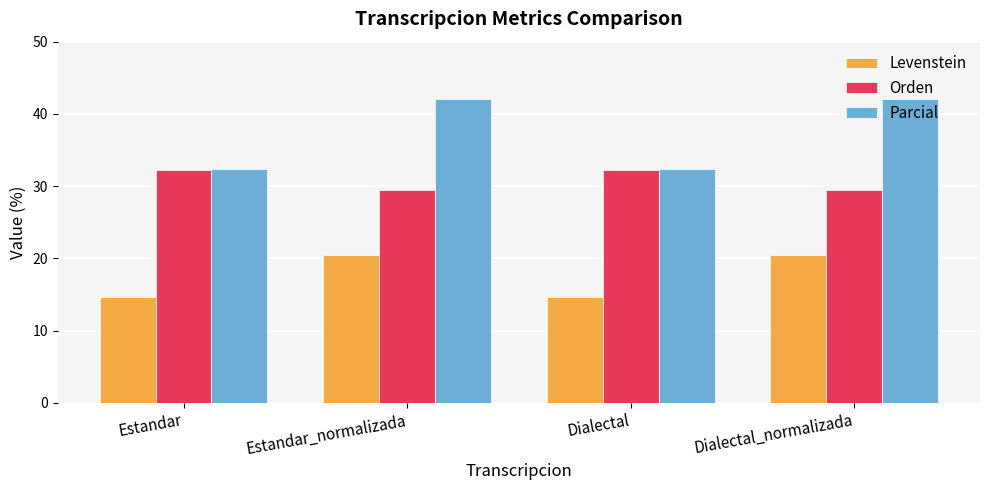

What is the value of the Parcial bar at the 1st from the left?

32.4